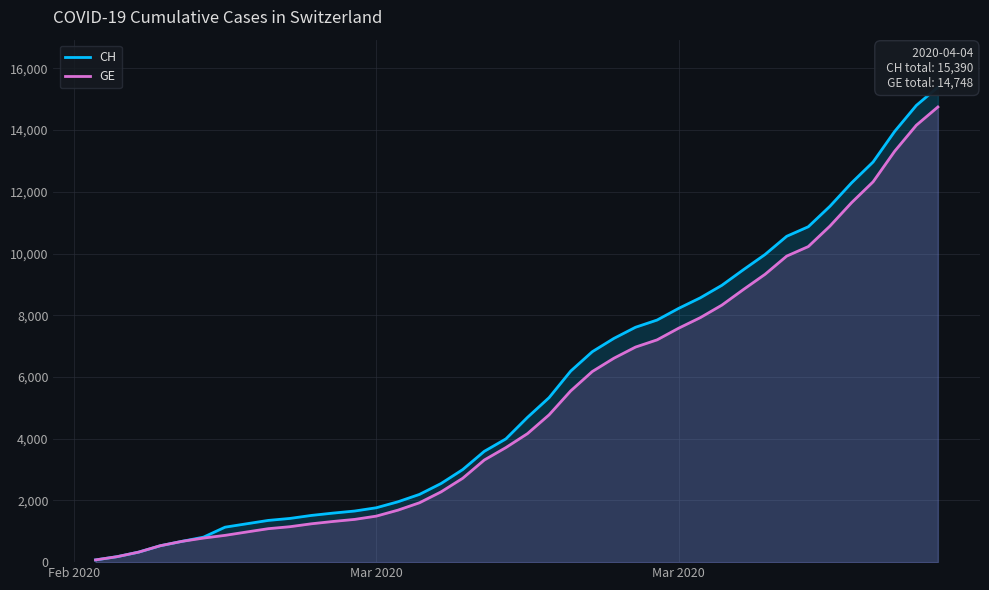

True or false: GE has a value of 7094 at 21.

False